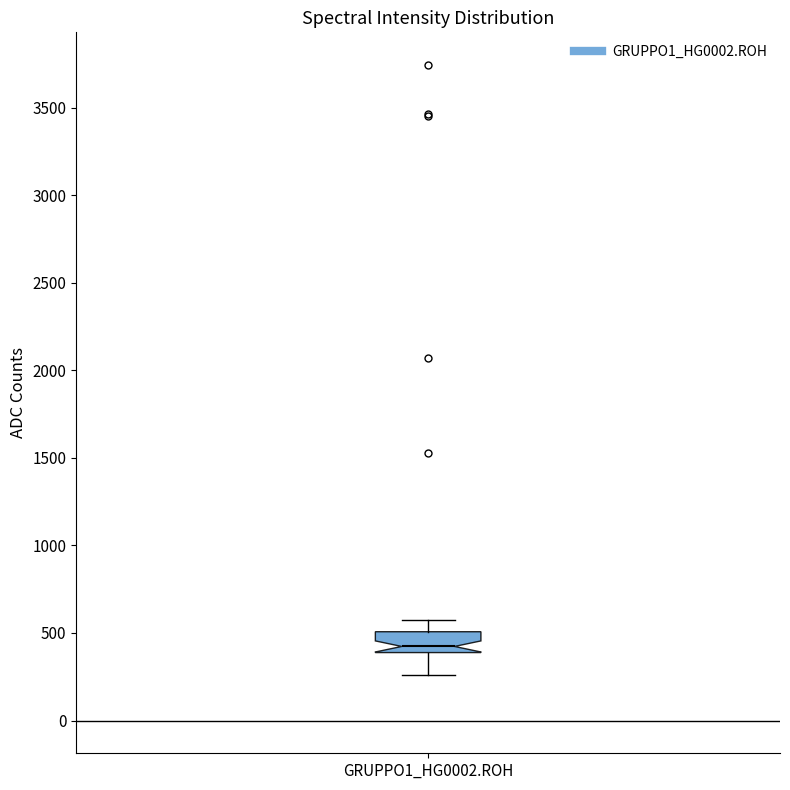

Transcribe this box plot: give where the median line is, the range the box spans, and where the two whiskers end, as read against the y-axis. The values are not printed on the chart, so give them approximately, as read against the axis.

median 400 (just above the box's lower edge), box 400 to 500, whiskers 250 to 550